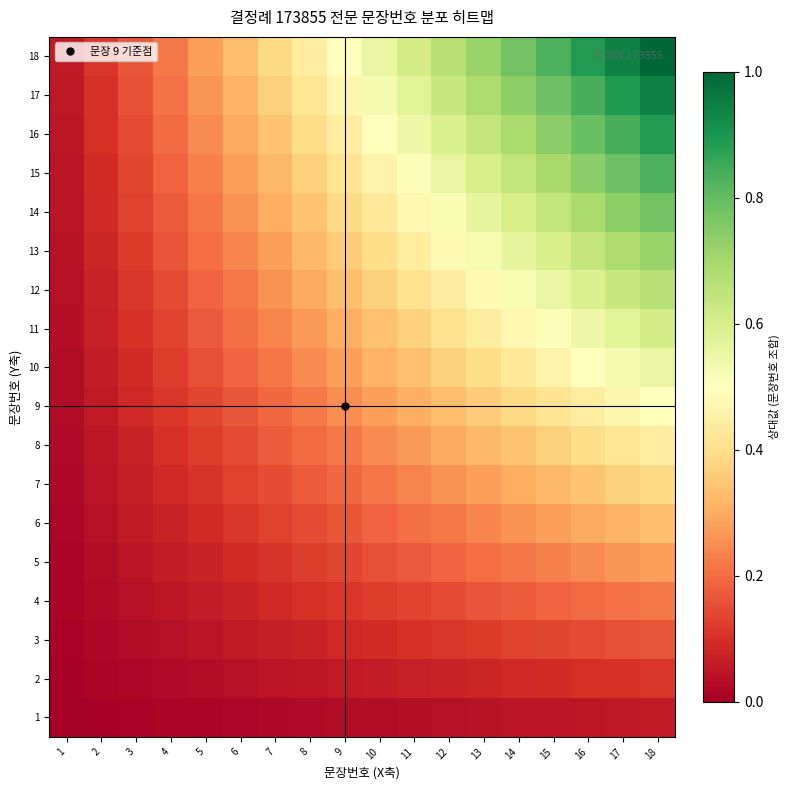

At 15, list the series in order from smallest to largest.

1, 2, 3, 4, 5, 6, 7, 8, 9, 10, 11, 12, 13, 14, 15, 16, 17, 18